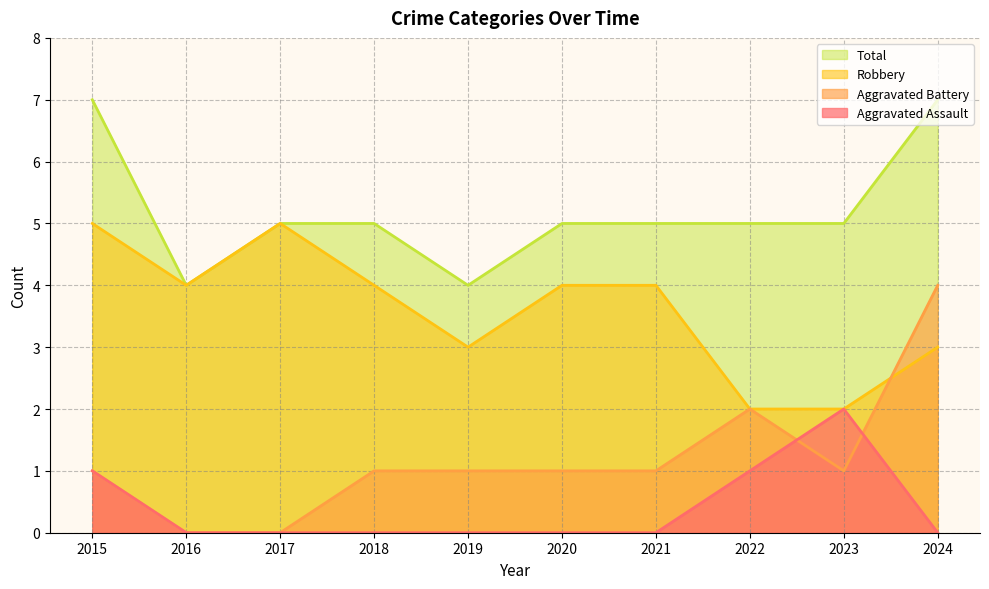

List the labels in order of Aggravated Battery value, largest first.

2024, 2022, 2015, 2018, 2019, 2020, 2021, 2023, 2016, 2017